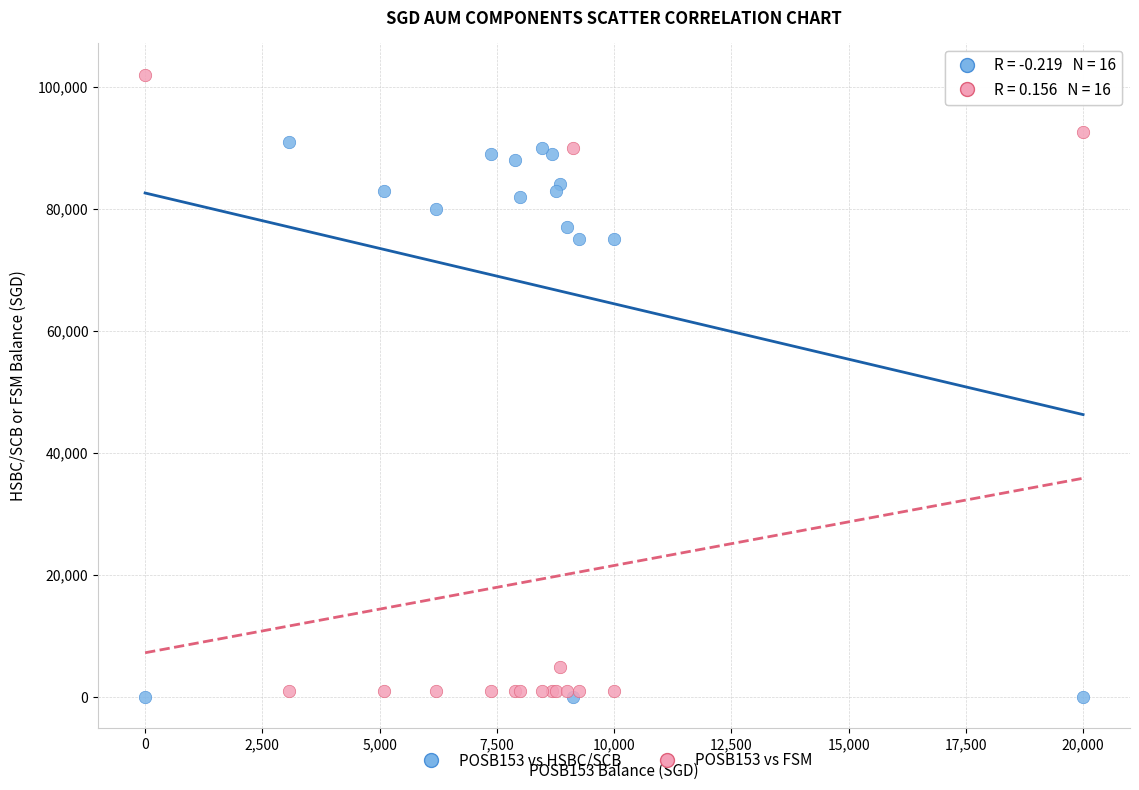

What is the X range (max minus min) for the scatter plot?

20000